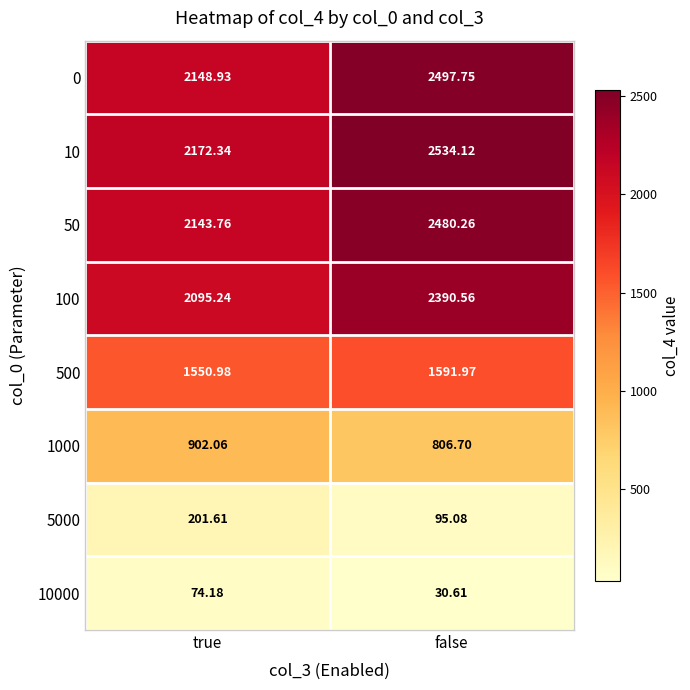

Where is 5000 nearest to the value 148?

false